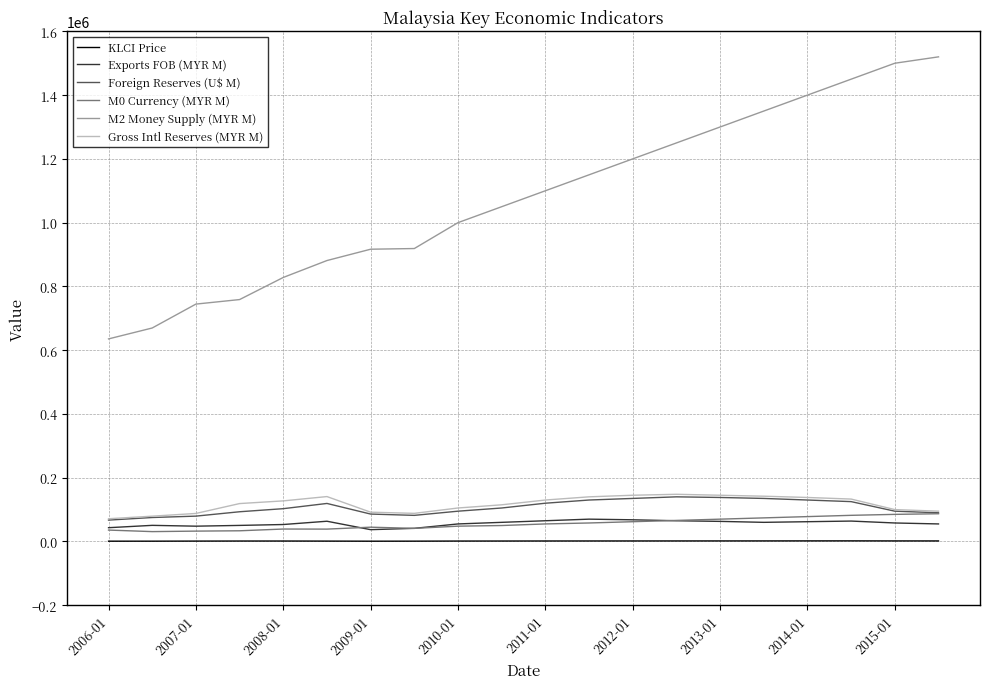

Which series has the largest total across all categories?

M2 Money Supply (MYR M)